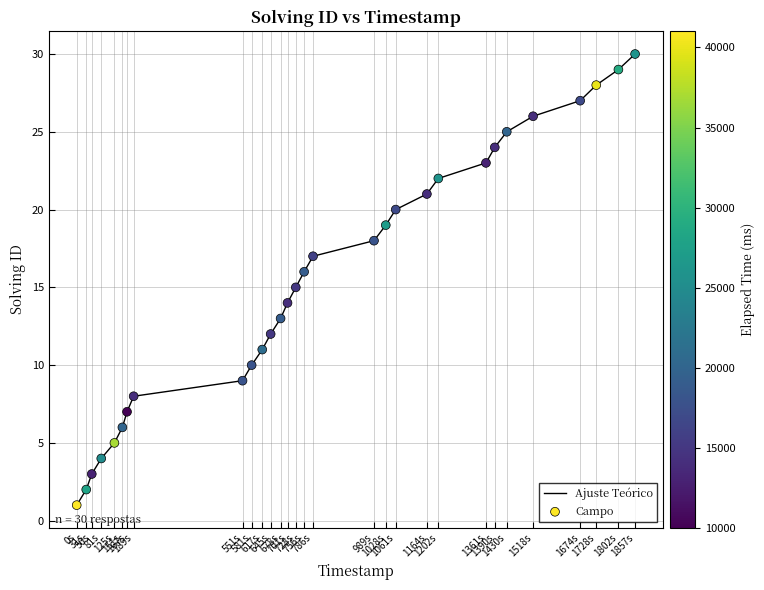

What is the greatest value displayed?

30